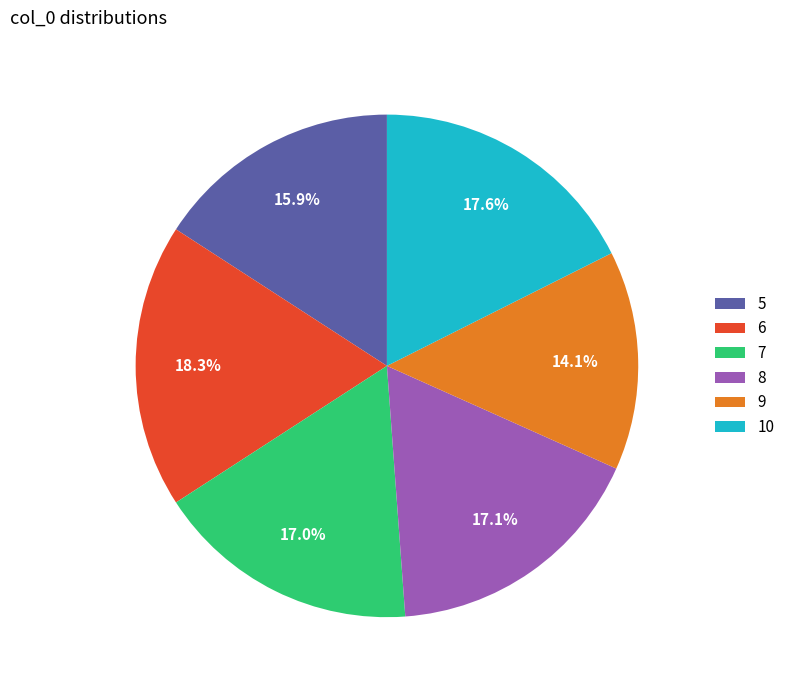

How many slices are in this pie chart?

6